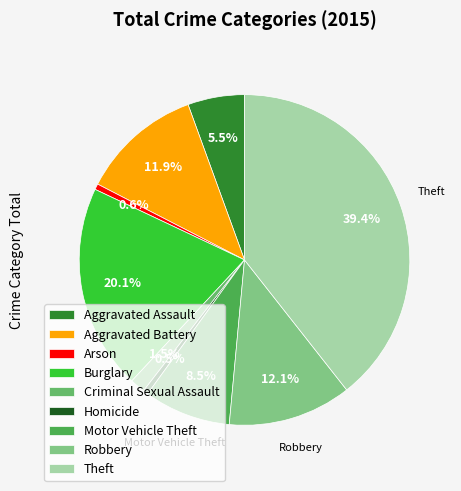

What is the largest slice in the pie chart?

Theft